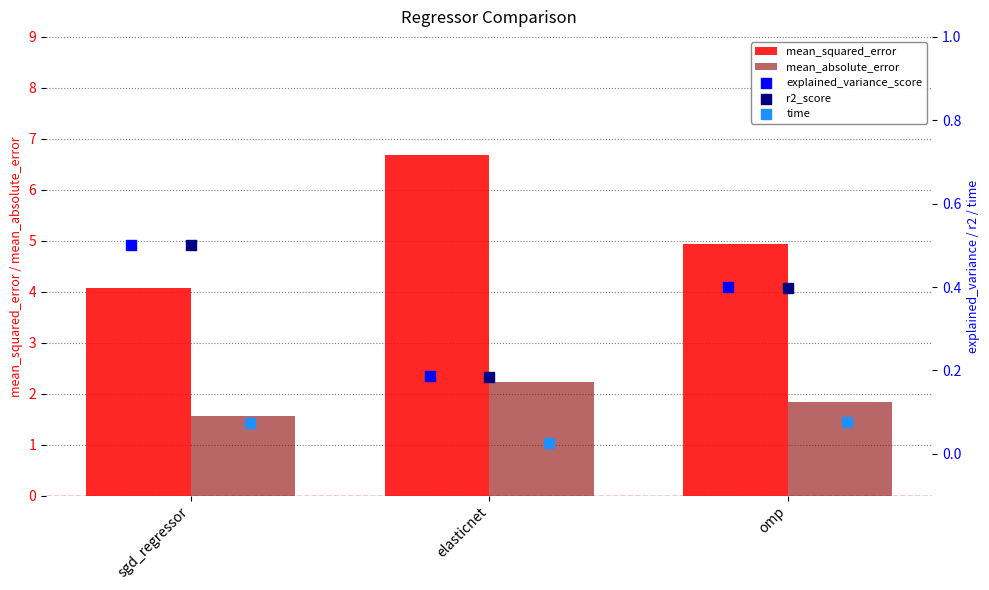

What is the sum of the mean_absolute_error values at elasticnet and omp?

4.1